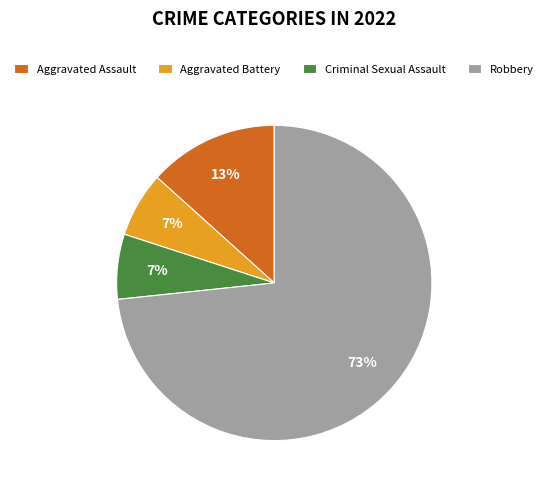

To the nearest percent, what portion does Robbery represent?

73%